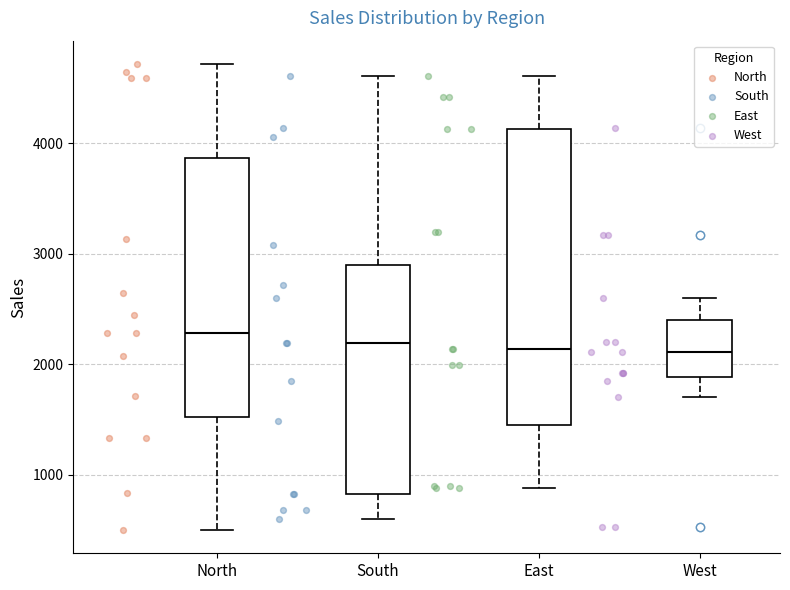

Reading left to right, read every box against the y-axis: the position of its median line, the range the box covers, and the ends of its whiskers. The values are not printed on the chart, so give them approximately, as read against the axis.

North: median 2300, box 1500 to 3900, whiskers 500 to 4700
South: median 2200, box 800 to 2900, whiskers 600 to 4600
East: median 2100, box 1400 to 4100, whiskers 900 to 4600
West: median 2100, box 1900 to 2400, whiskers 1700 to 2600